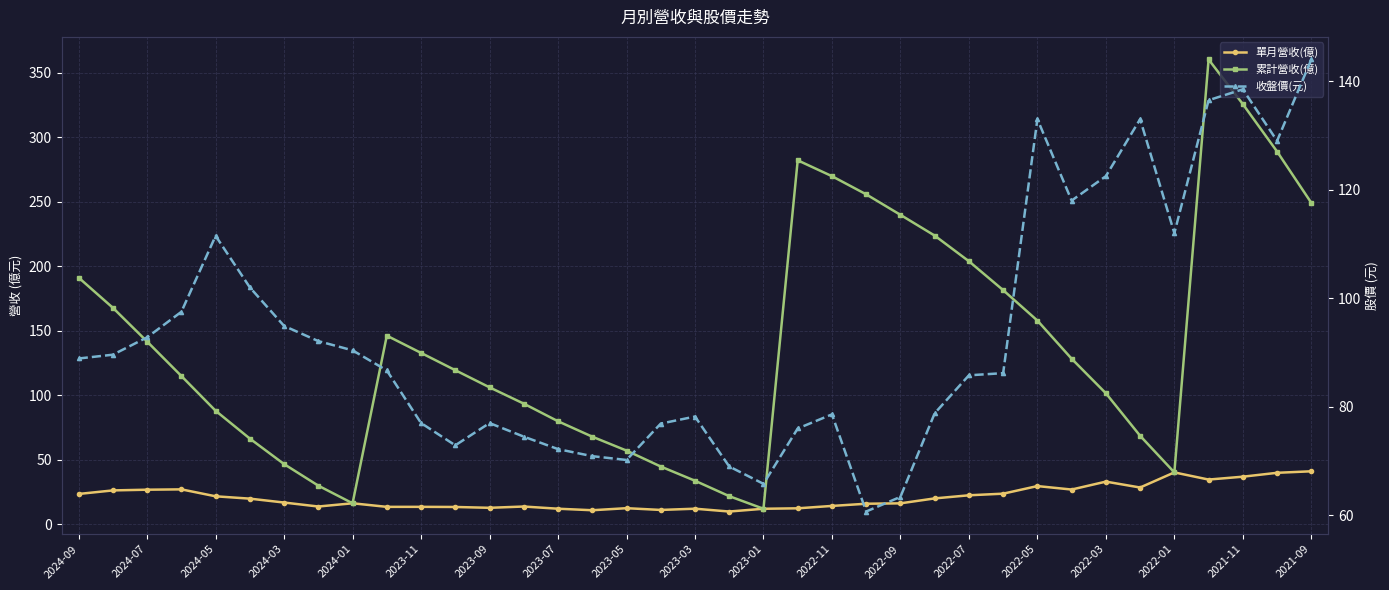

Is it true that 累計營收(億) equals 8.0 at 2023-01?

False